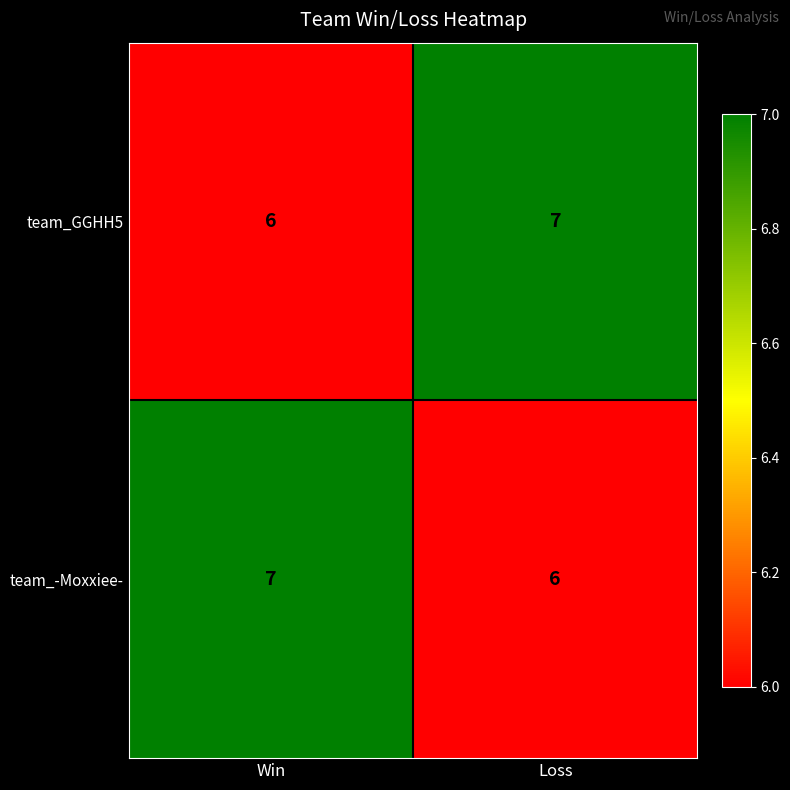

Is the value of team_GGHH5 at Loss greater than the value of team_-Moxxiee- at Loss?

Yes